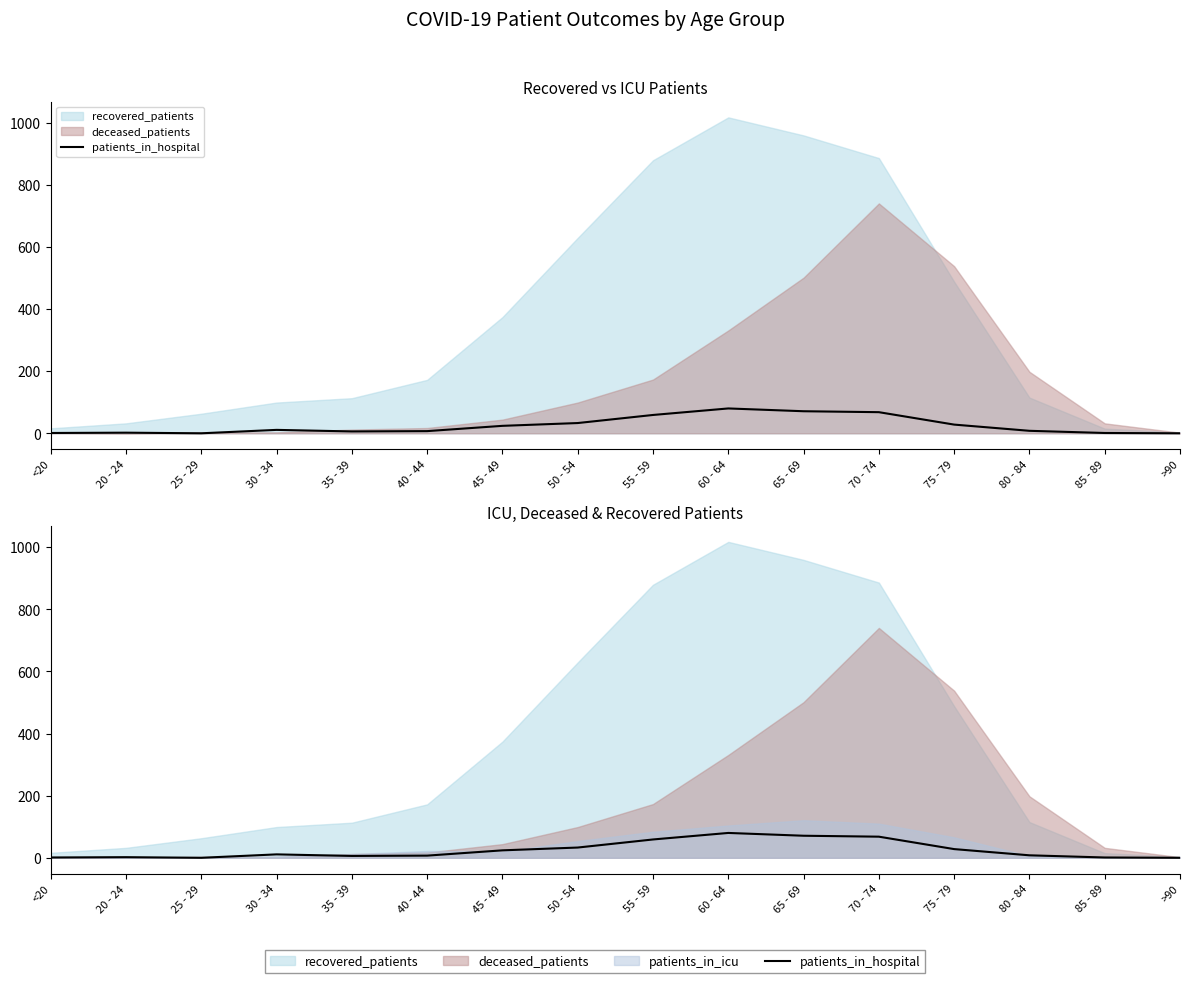

Does the chart have visible grid lines?

No